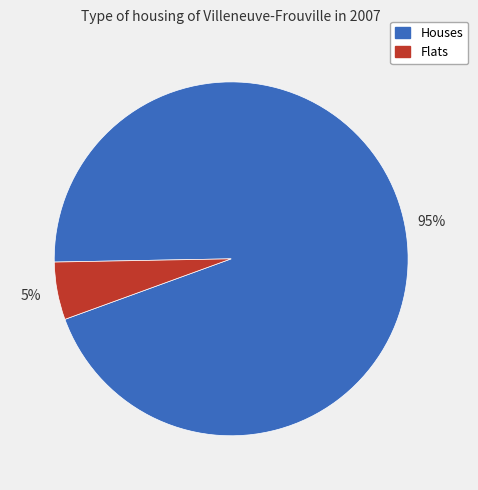

Rank the categories by value from lowest to highest.

Flats, Houses